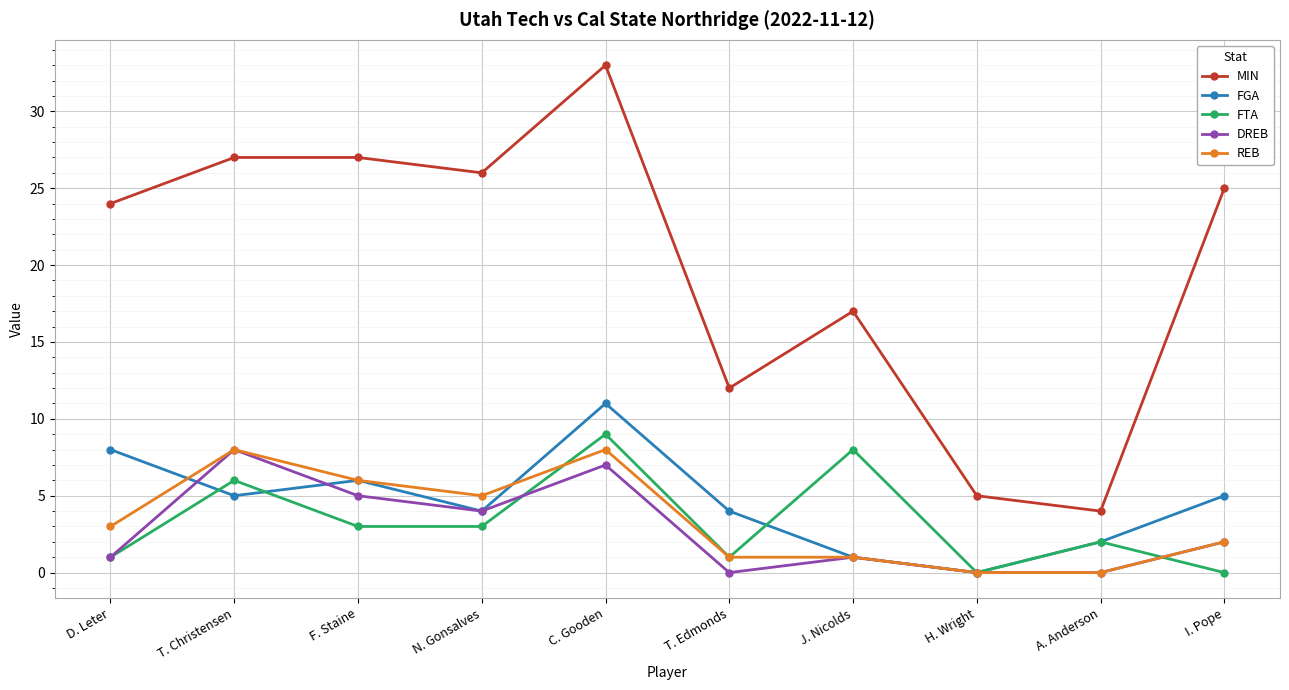

What is the difference between the highest and lowest values at T. Christensen?

22